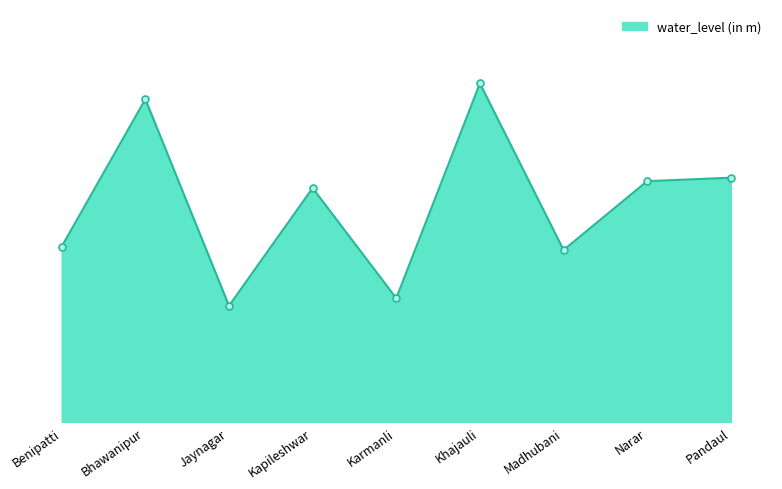

List the labels in order of value, largest first.

Khajauli, Bhawanipur, Pandaul, Narar, Kapileshwar, Benipatti, Madhubani, Karmanli, Jaynagar